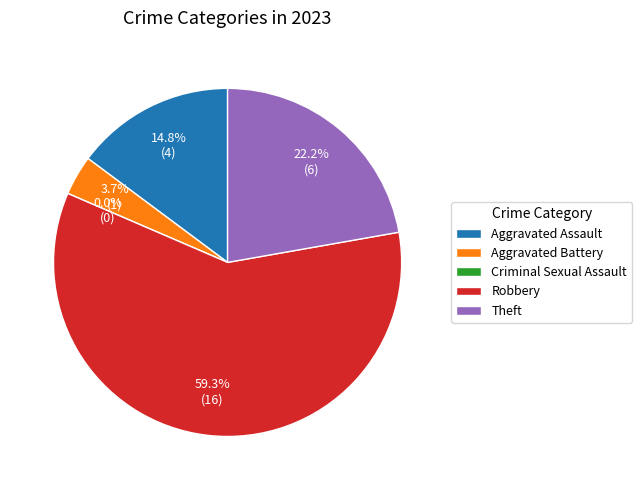

How many segments does this pie chart have?

5